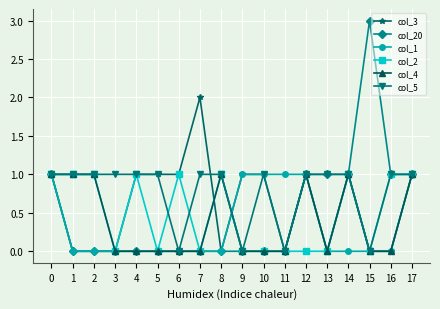

The col_2 series shows 0 at 15. True or false?

True